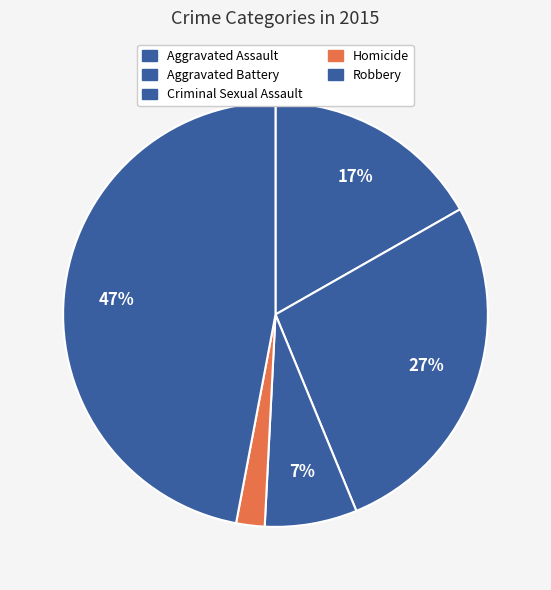

How many slices are in this pie chart?

5